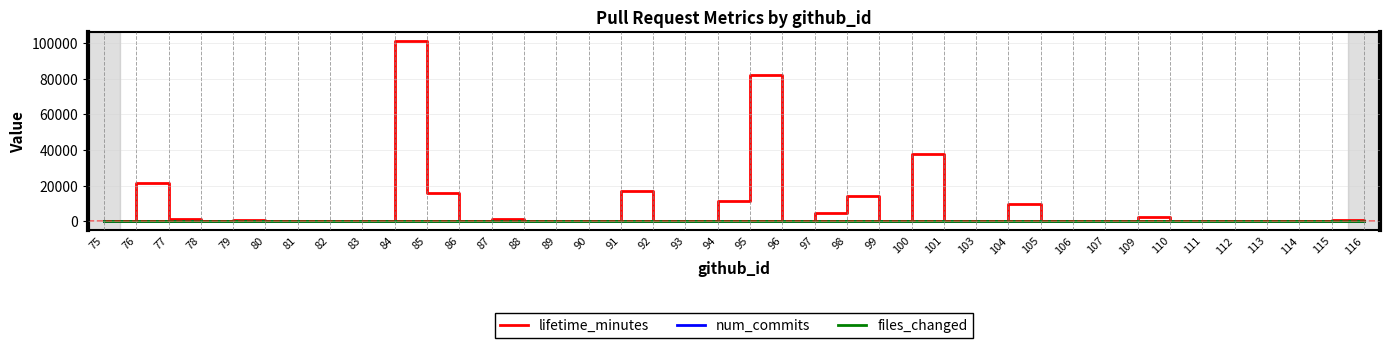

What is the greatest value displayed?

101226